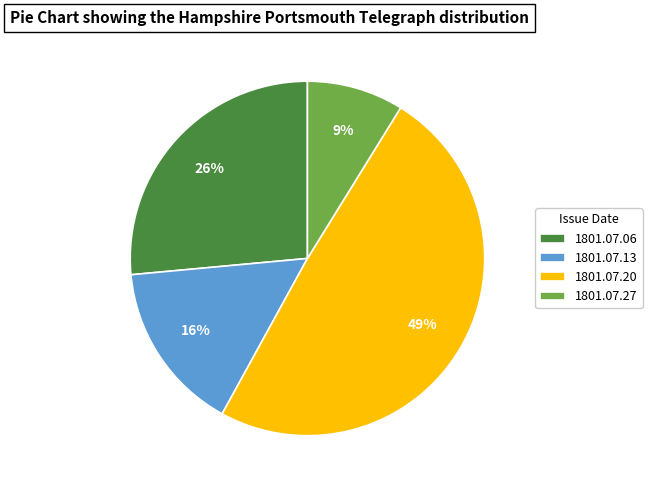

To the nearest percent, what percentage of the pie is 1801.07.27?

9%